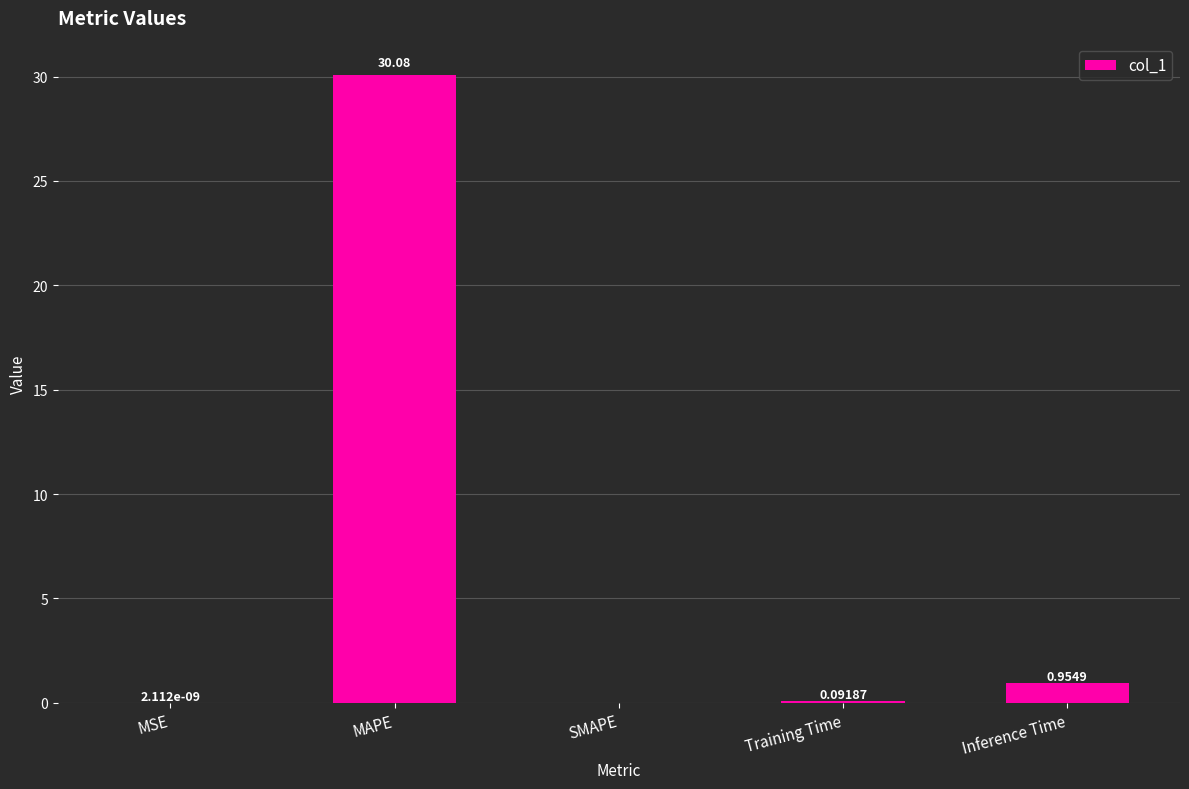

At which label is the value closest to 15?

Inference Time